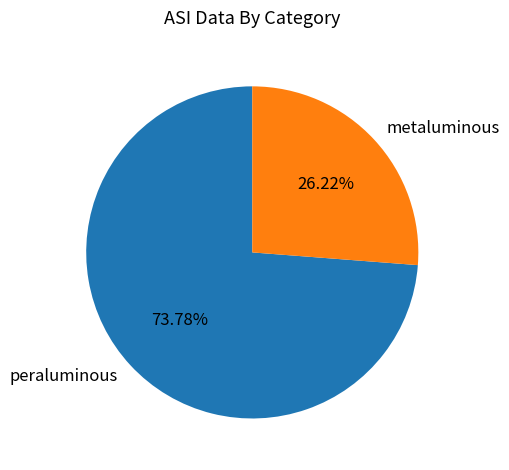

How many segments does this pie chart have?

2